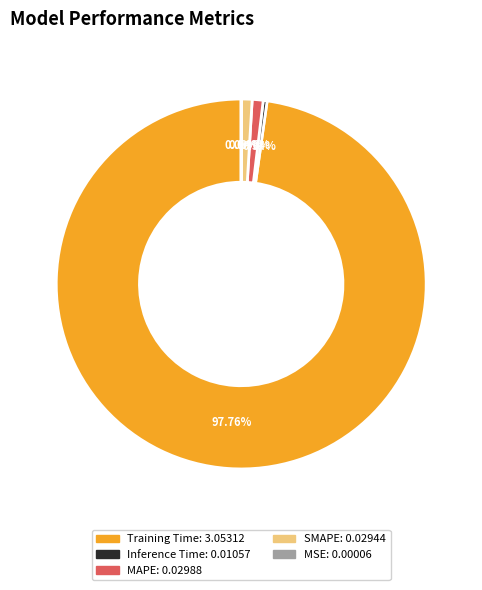

Which slice is the largest?

Training Time